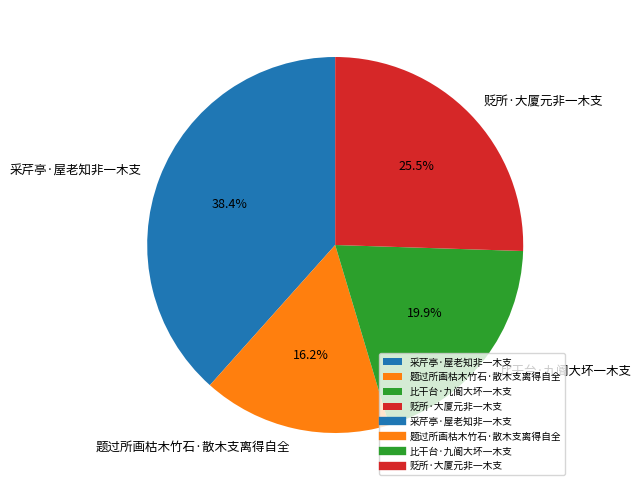

Is the sum of 题过所画枯木竹石·散木支离得自全 and 采芹亭·屋老知非一木支 greater than half?

Yes